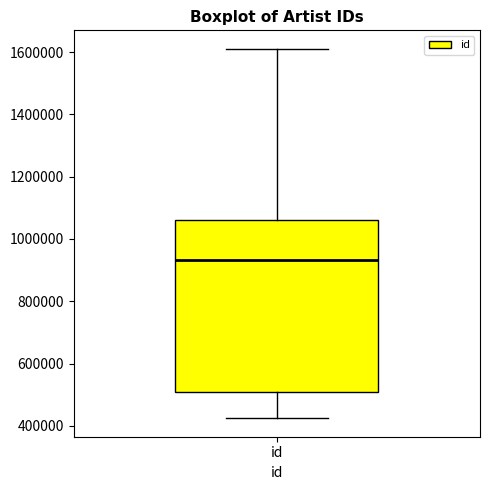

Where does the lower whisker of the box for id end on the y-axis? The values are not printed on the chart, so give them approximately, as read against the axis.

420000